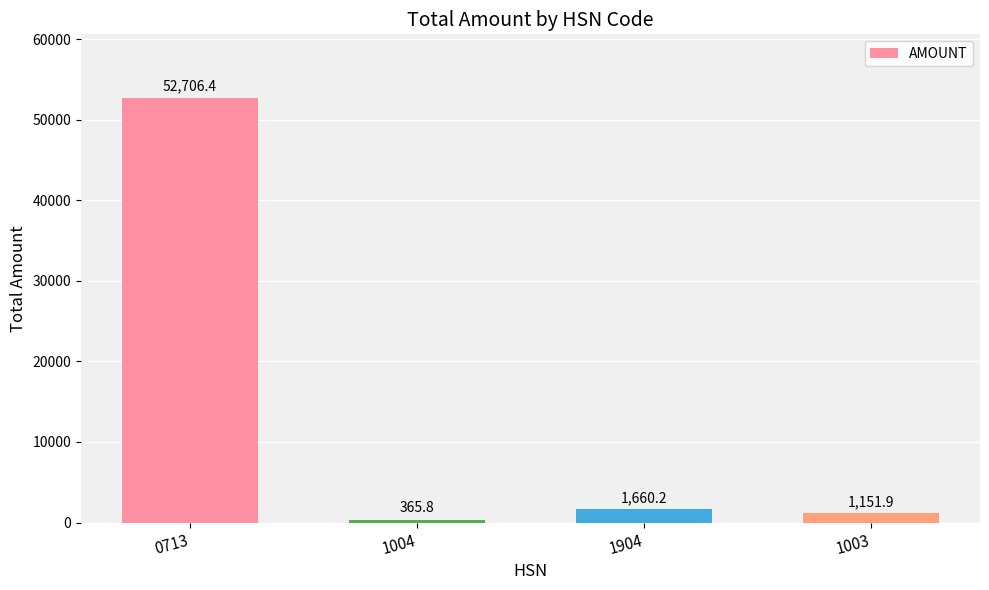

At which label is the value closest to 26536?

1904